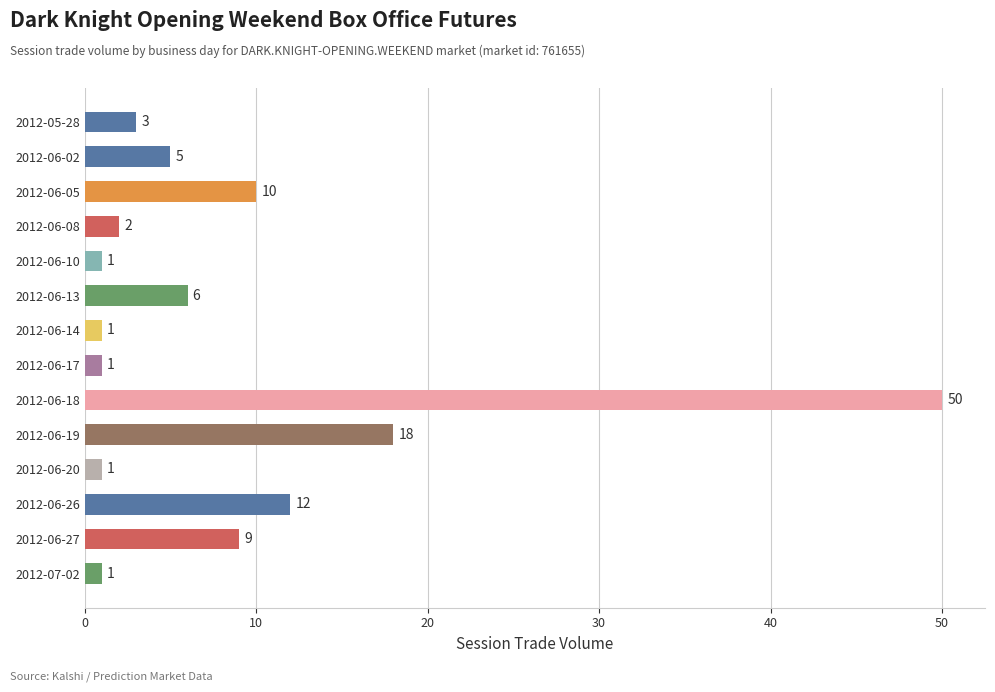

Are the bars horizontal?

Yes